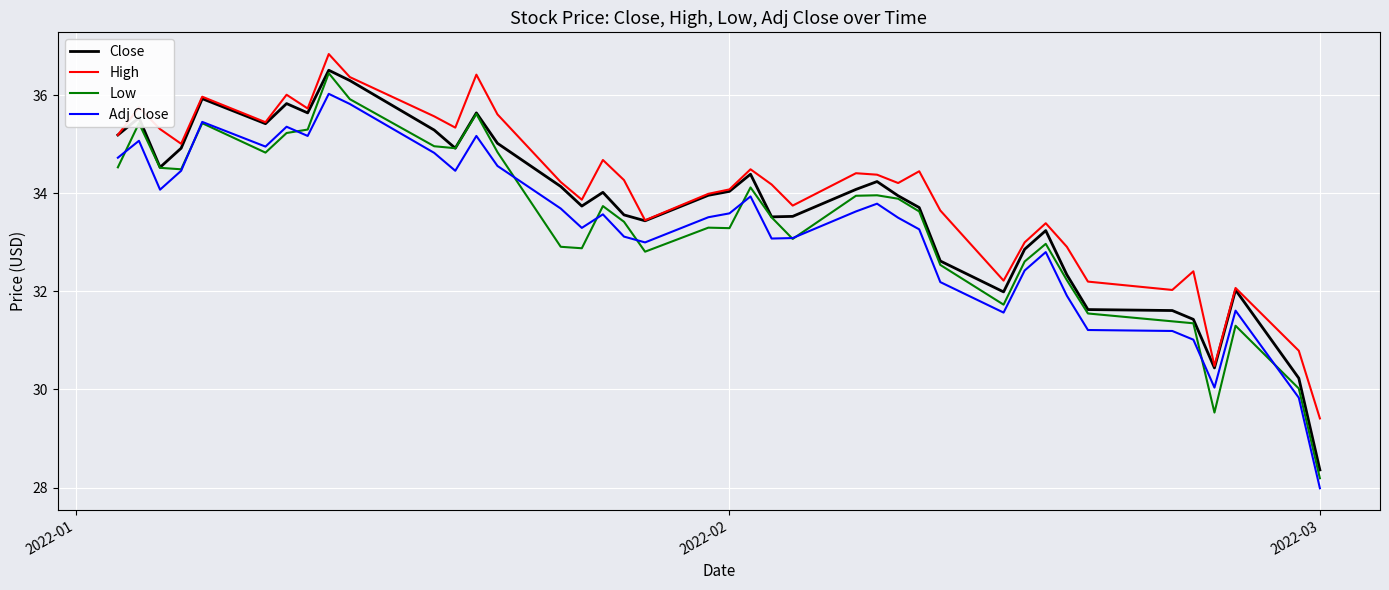

True or false: High and Low intersect in this chart.

False